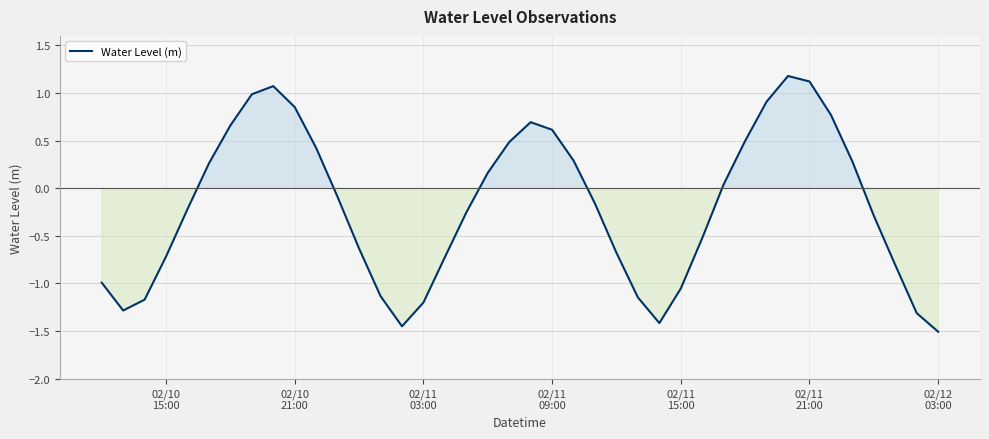

What is the difference between the maximum and minimum values?

2.7